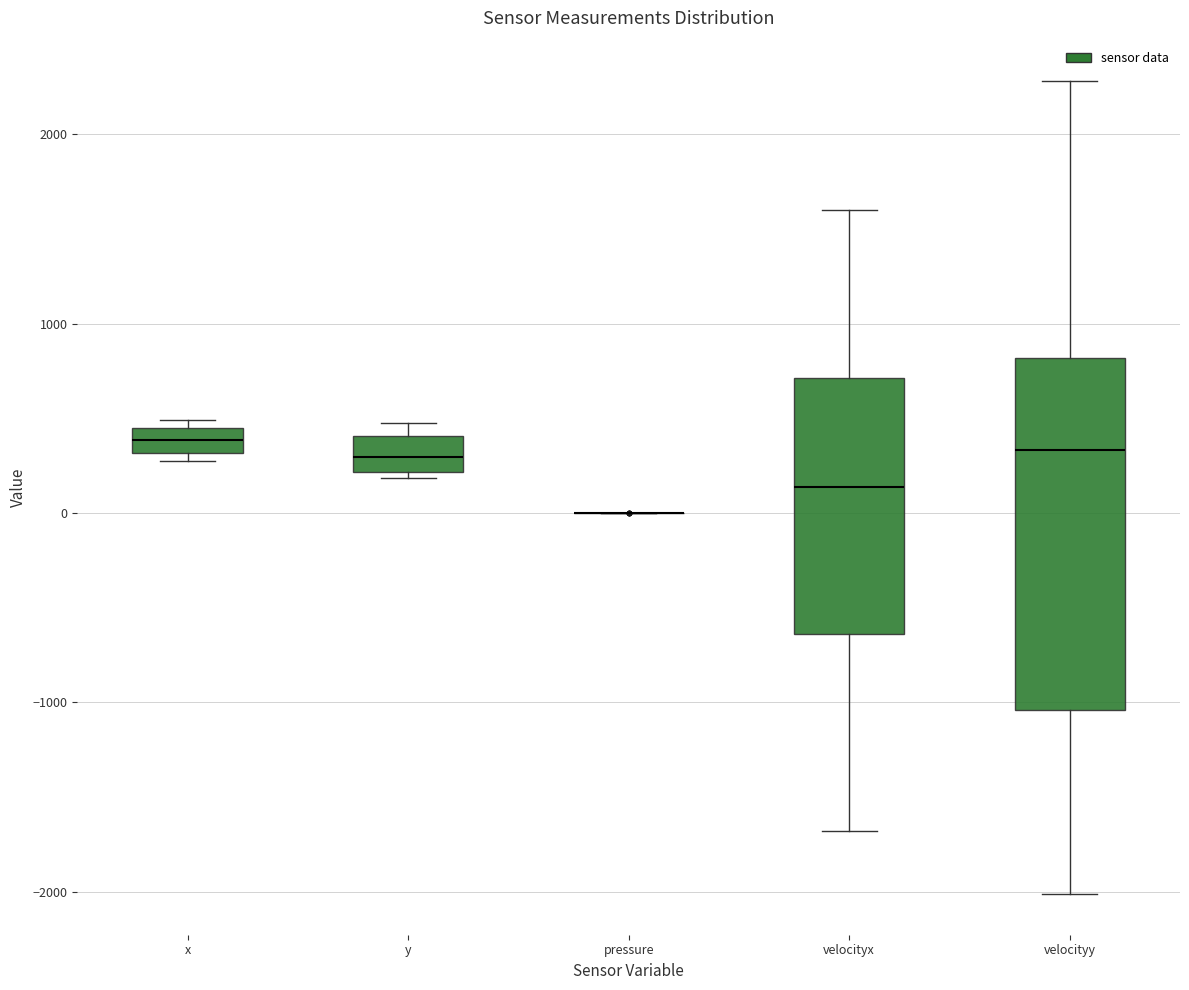

Where does the lower whisker of the box for velocityx end on the y-axis? The values are not printed on the chart, so give them approximately, as read against the axis.

-1700